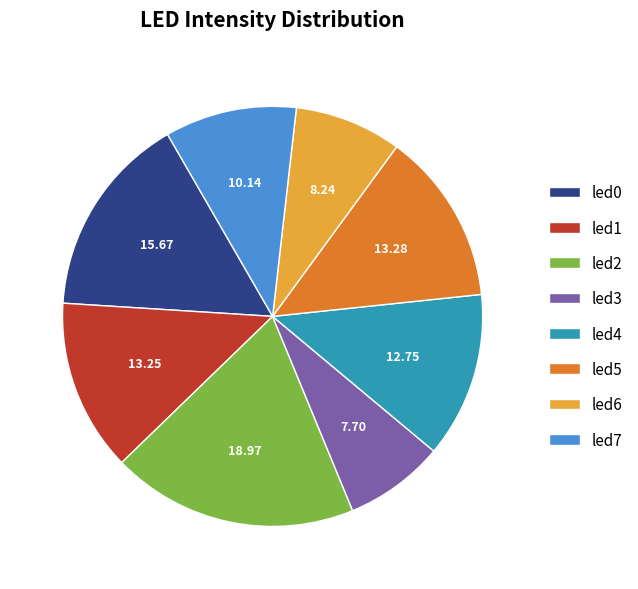

The led5 slice represents 13% of the pie. True or false?

True